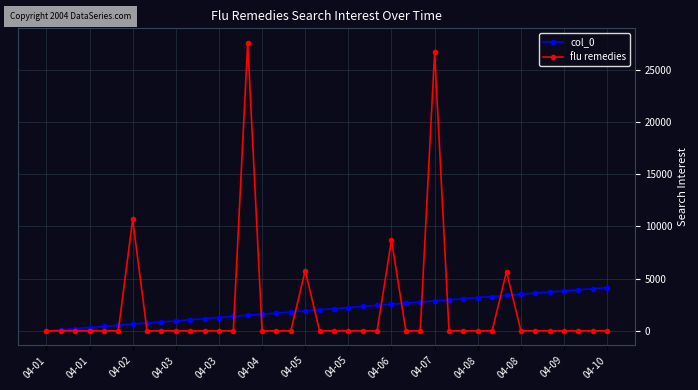

List the series in order of their peak value, highest first.

flu remedies, col_0